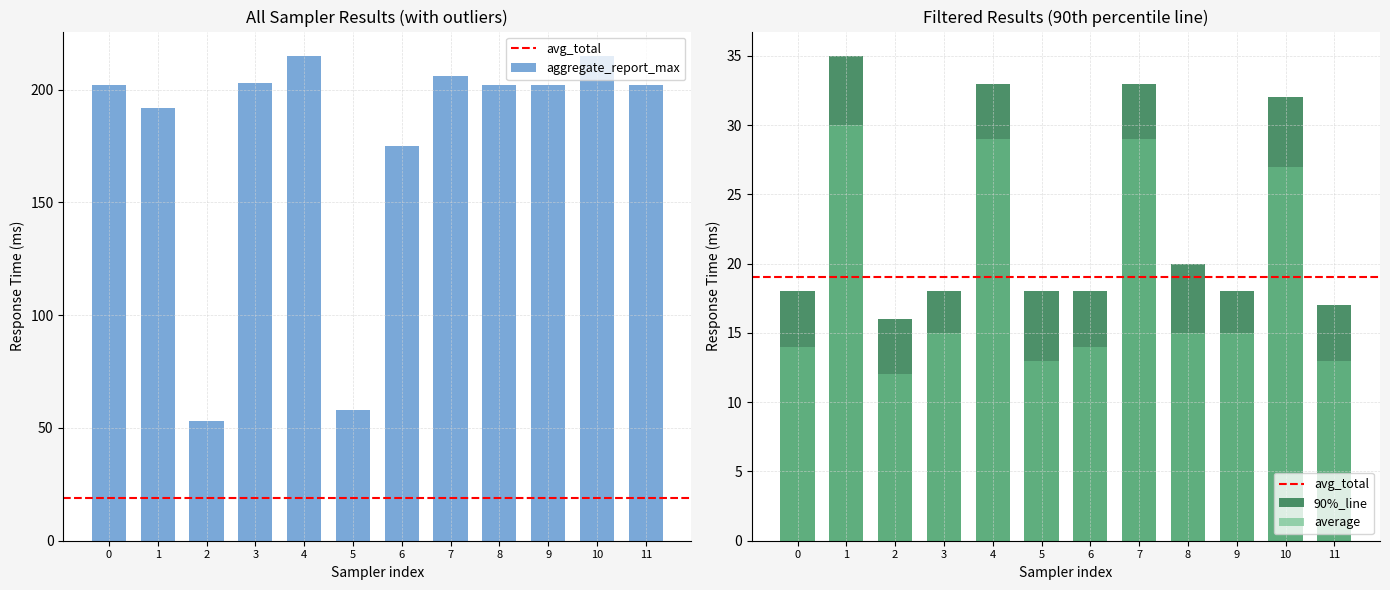

The value of average at 11 is 23. True or false?

False